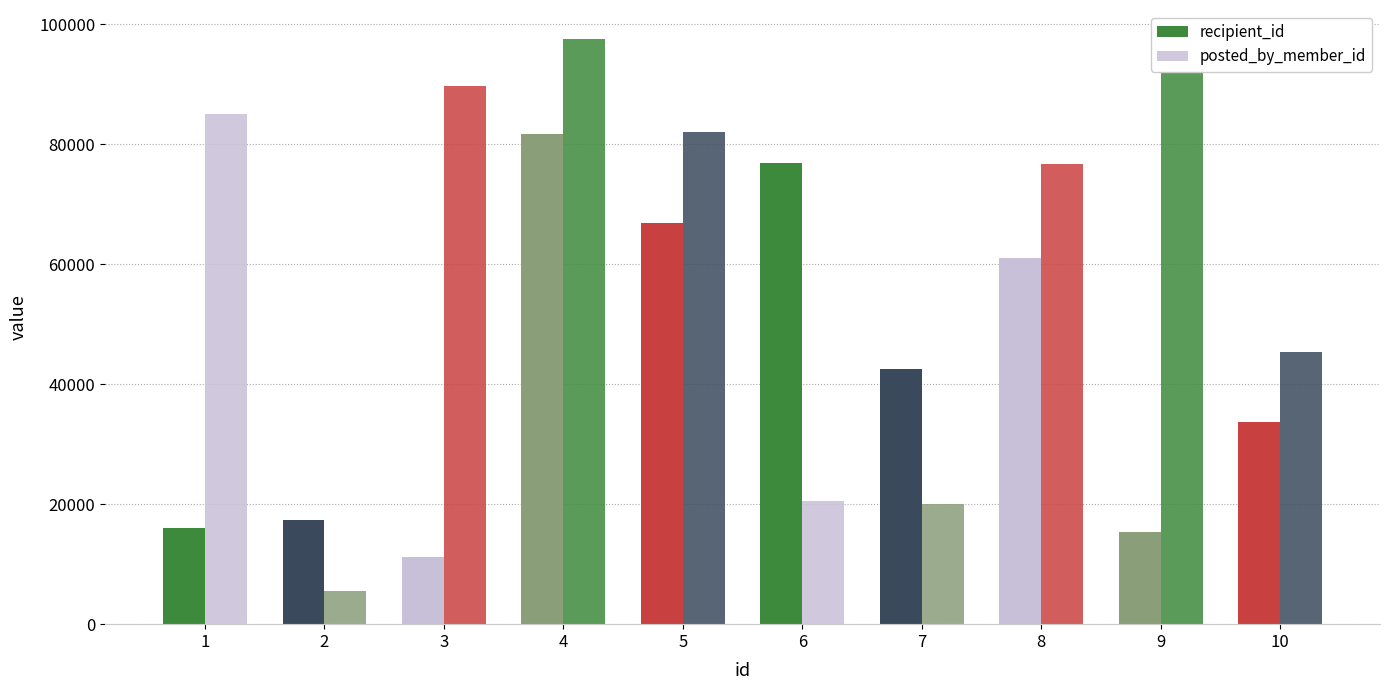

How many data points does each series have?

10